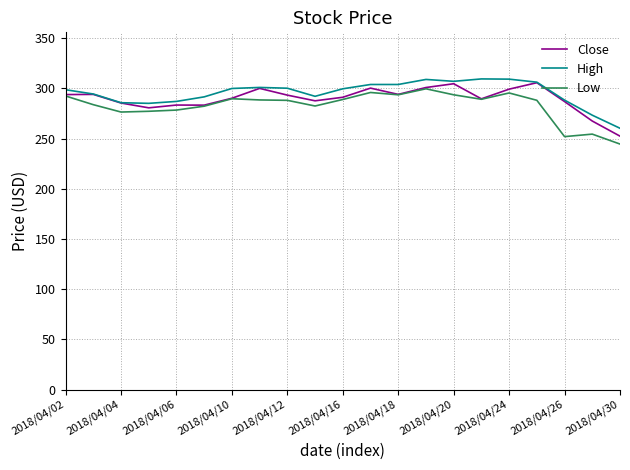

What is the maximum value for High?

309.5